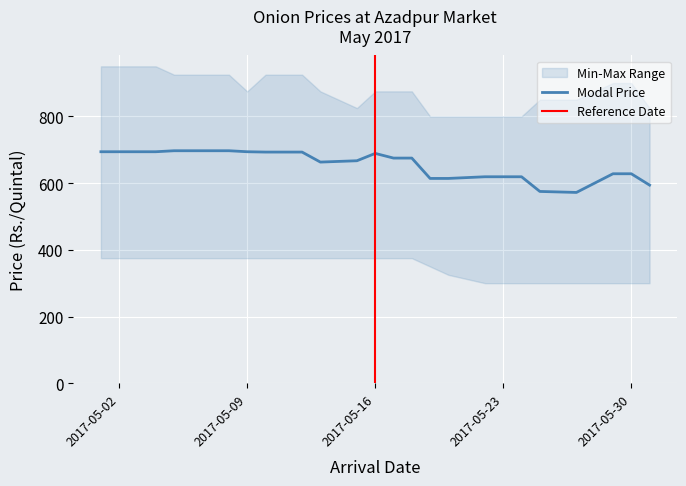

Is it true that Minimum Price equals 227 at 09/05/2017?

False